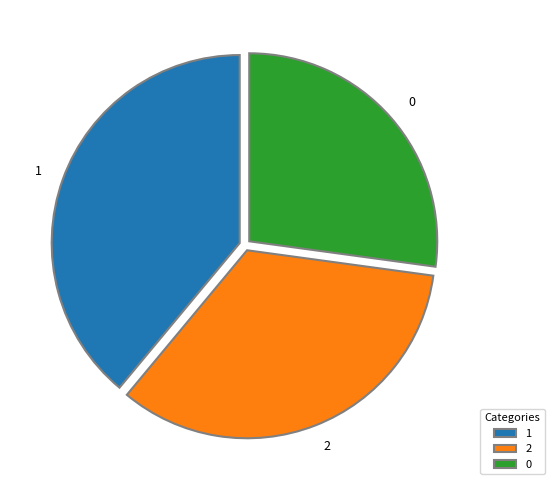

Rank the categories by value from lowest to highest.

0, 2, 1